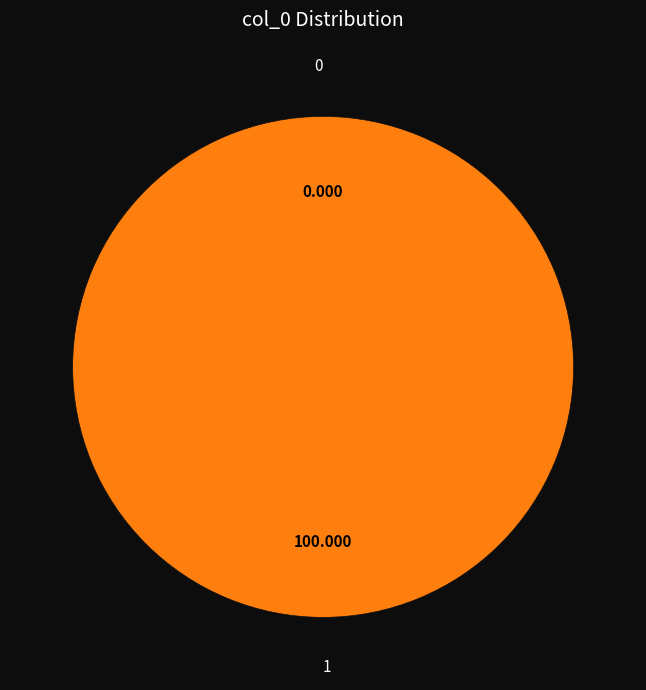

Count the number of slices in the pie.

2